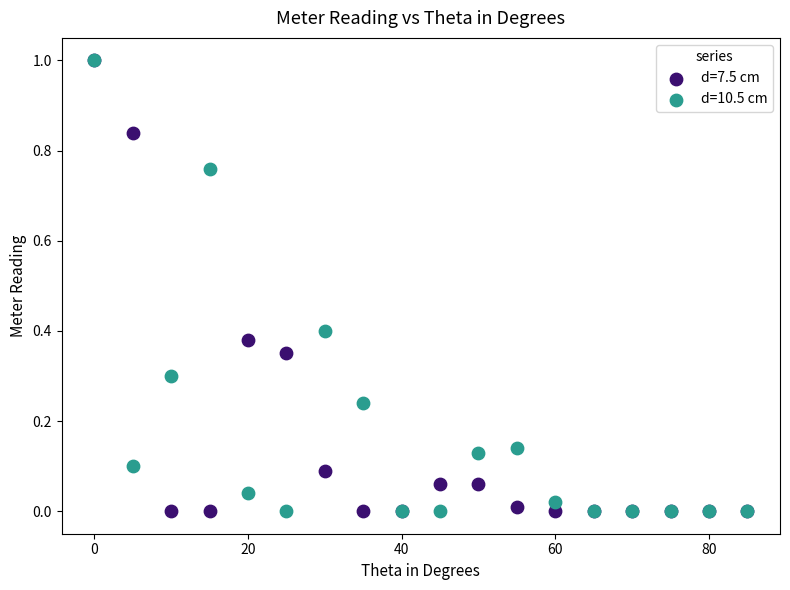

What are all the series names shown in the legend?

d=7.5 cm, d=10.5 cm